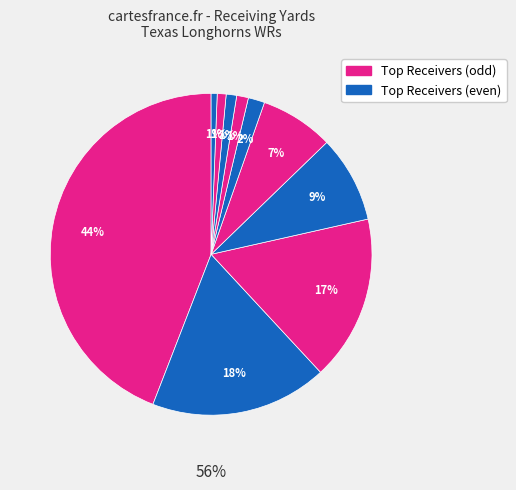

What portion of the pie excludes Marcus Washington WR?

98.9%